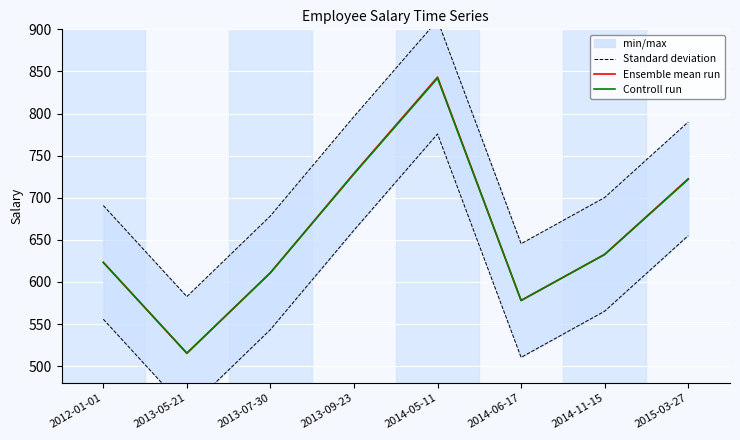

What value does the Standard deviation series have at 2015-03-27?

790.0